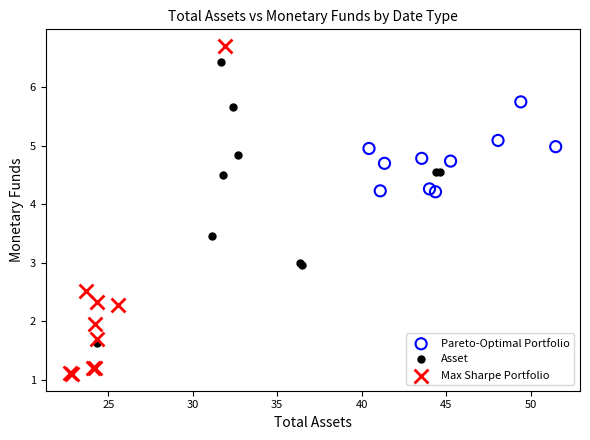

Which series reaches the maximum Y coordinate?

Max Sharpe Portfolio